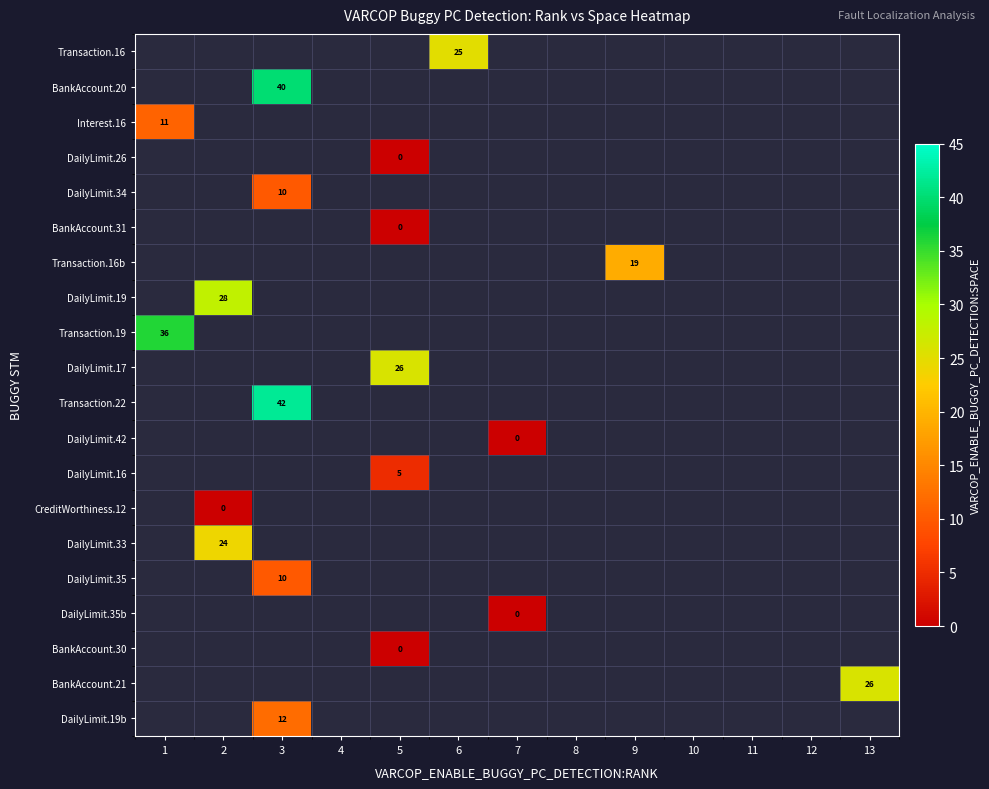

Is it true that Transaction.19 equals 55 at 1?

False